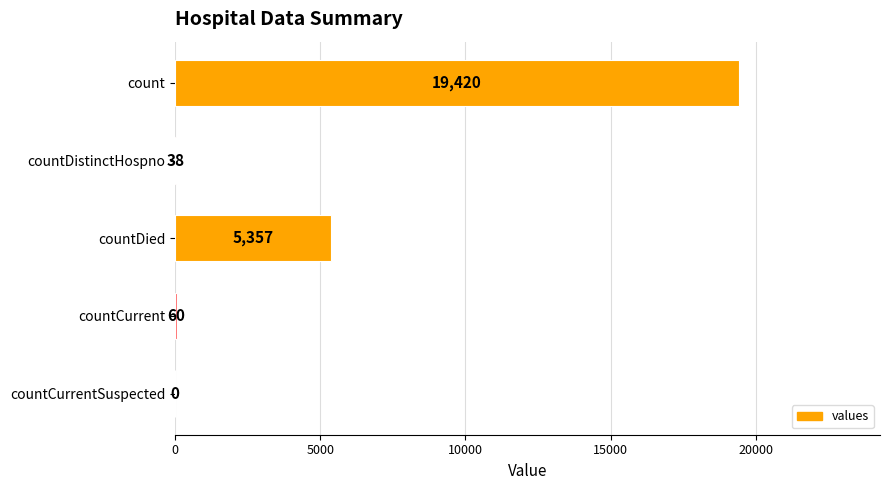

How many data points does each series have?

5